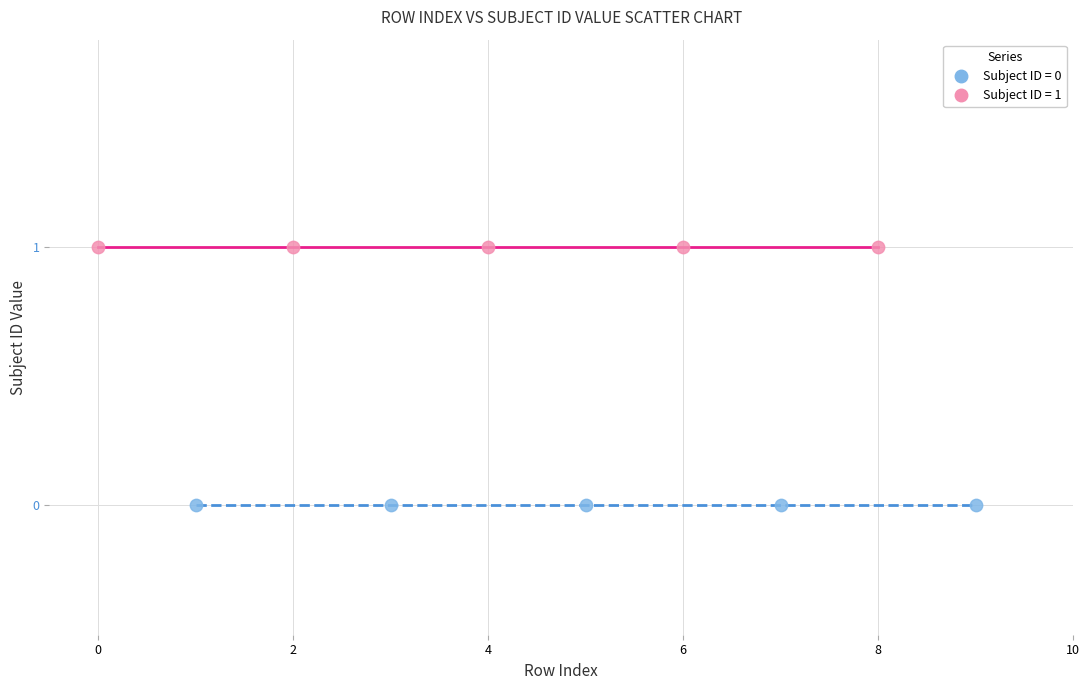

Which series contains the highest Y value?

Subject ID = 1